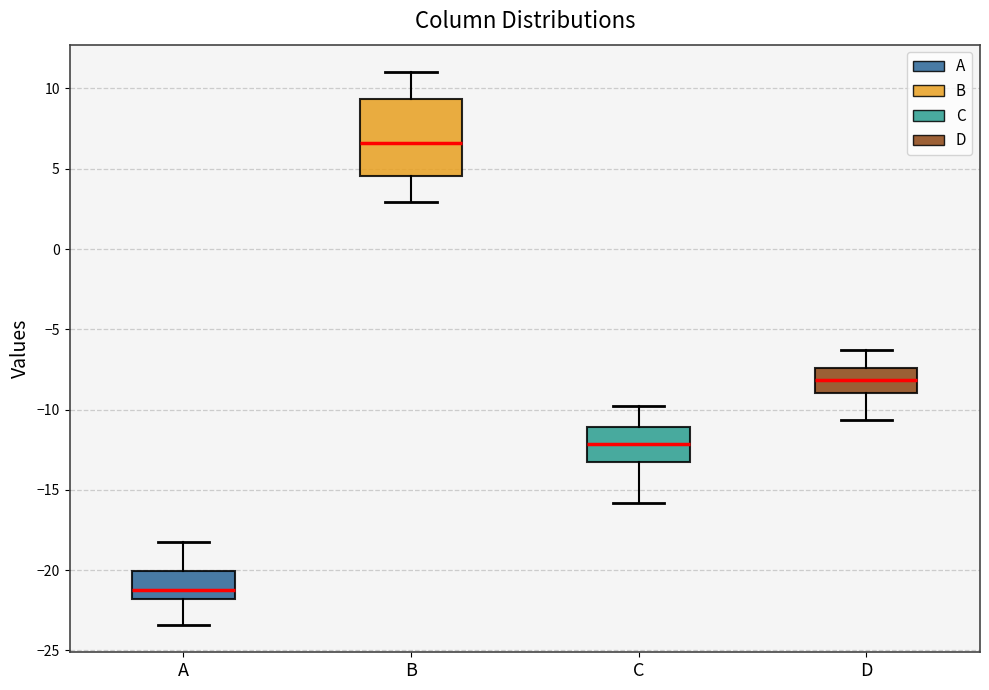

Where does the upper whisker of the box for B end on the y-axis? The values are not printed on the chart, so give them approximately, as read against the axis.

11.0